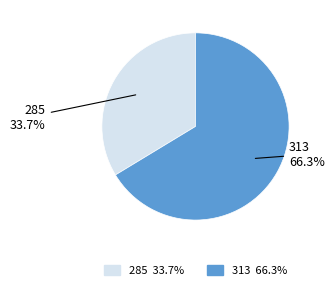

What is the smallest slice in the pie chart?

285